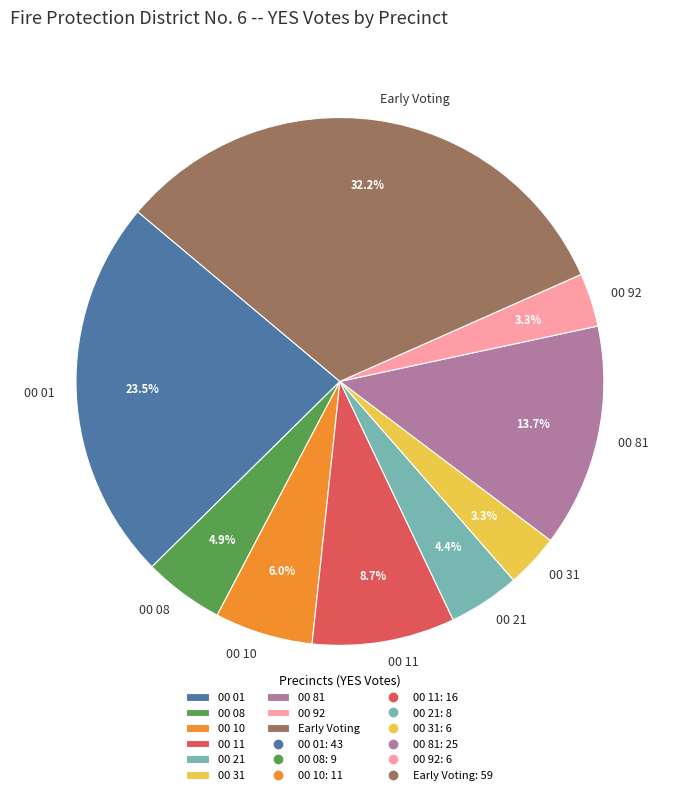

True or false: 00 10 accounts for 1% of the total.

False